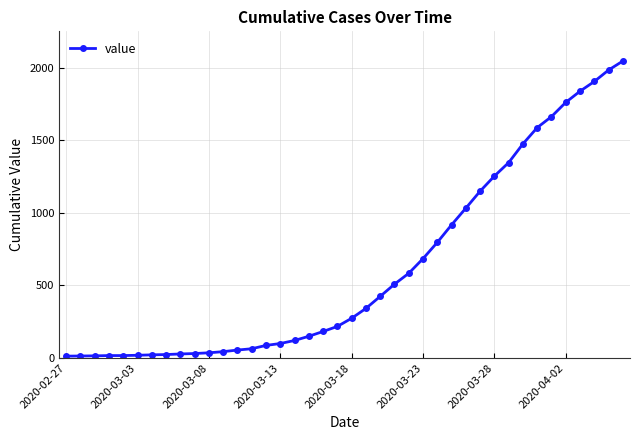

What is the greatest value displayed?

2047